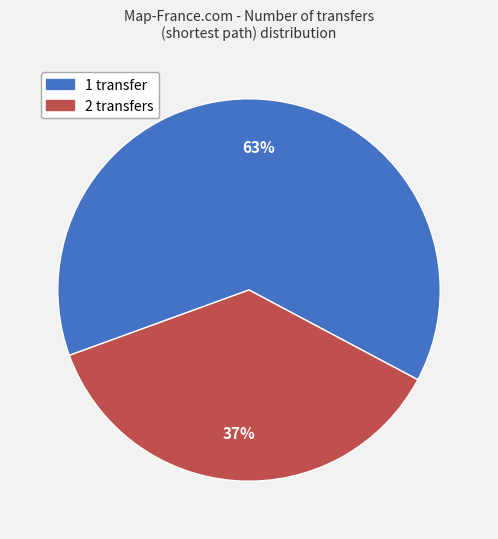

Which category accounts for the majority?

1 transfer